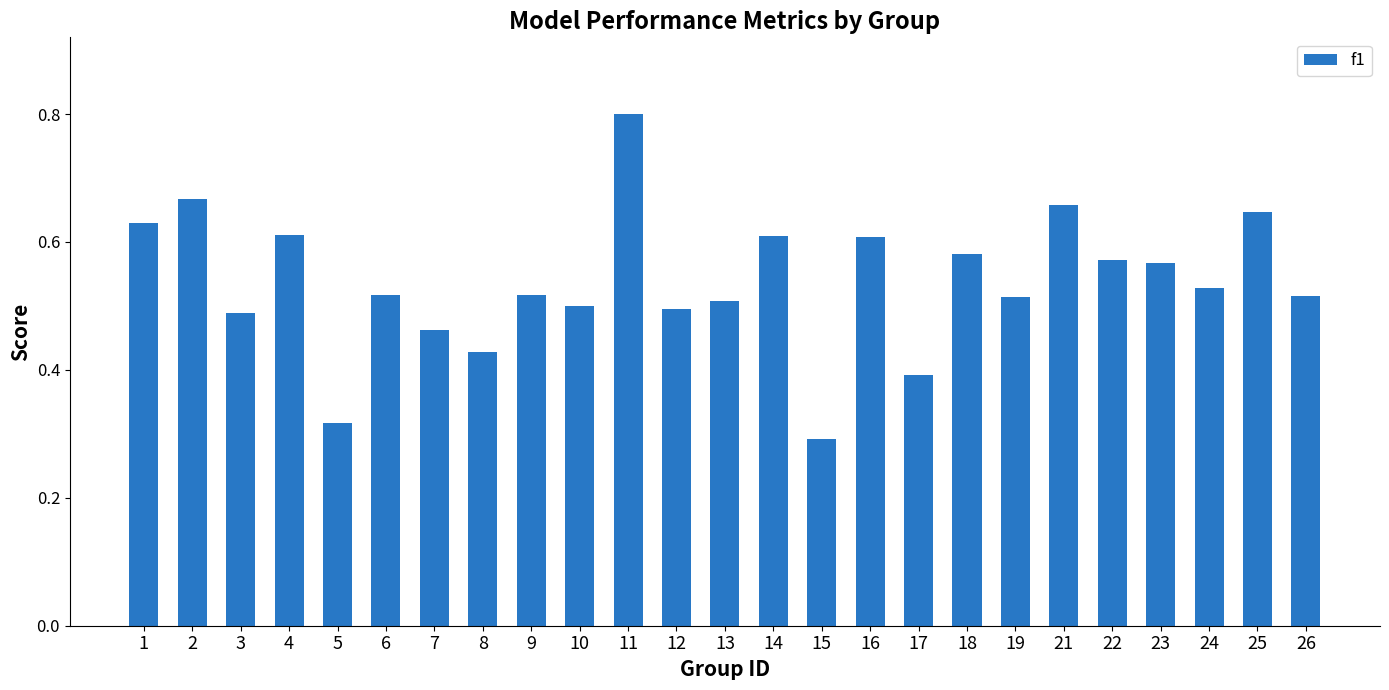

How many values are between 0 and 1?

25